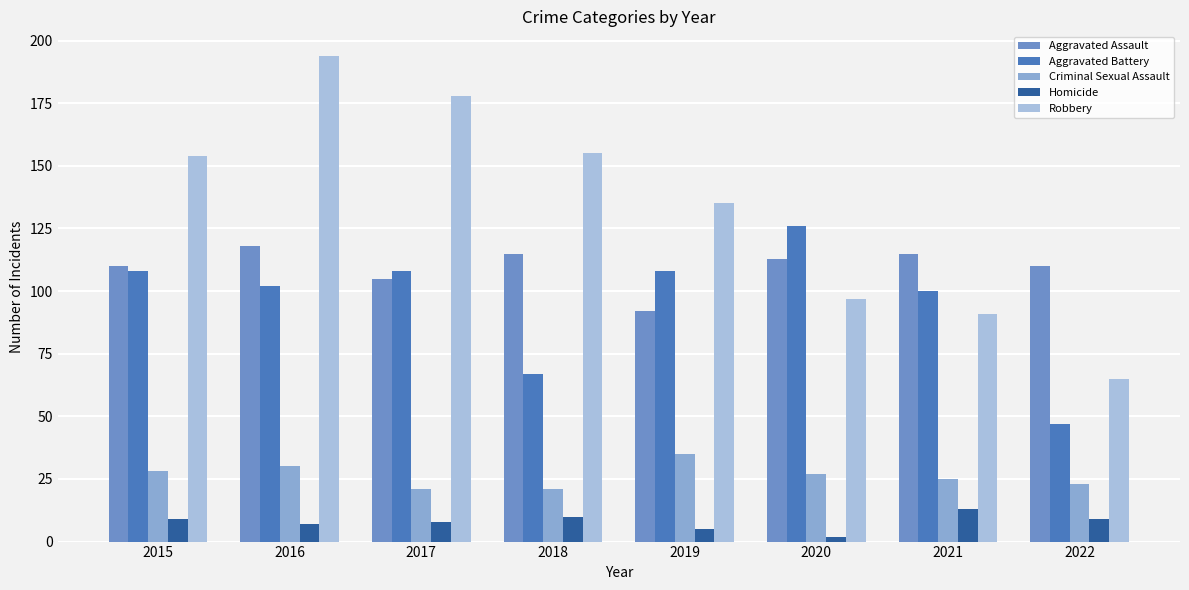

What is the average value of the Aggravated Assault series?

110